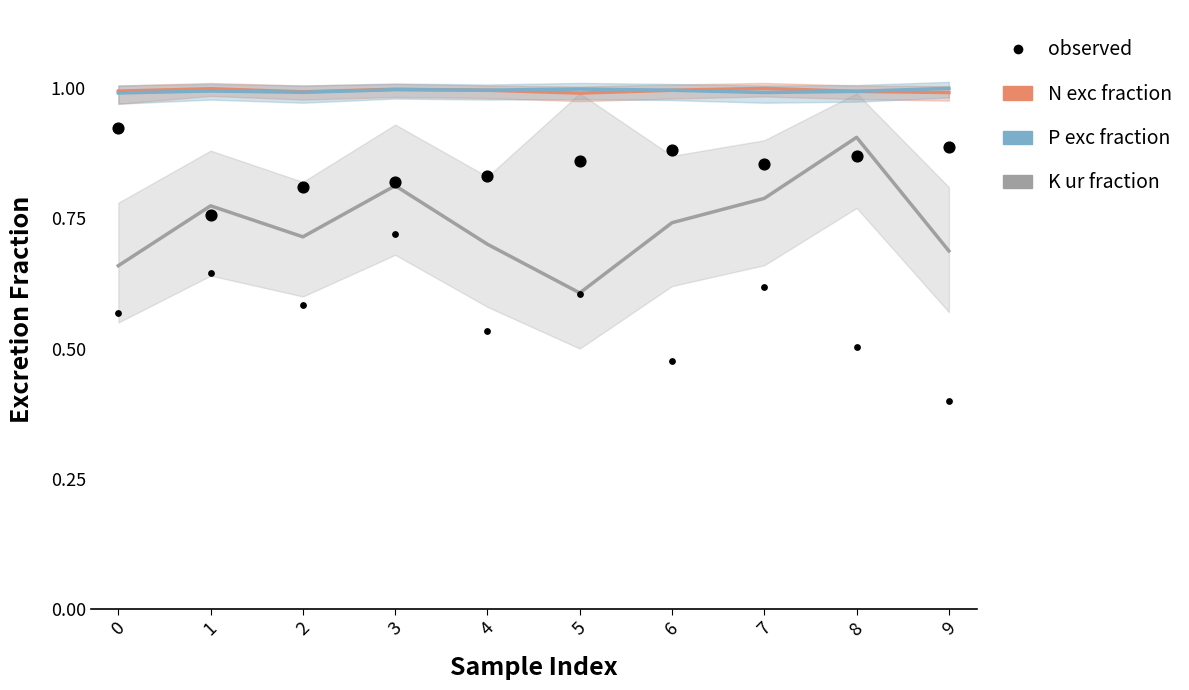

What is the total value across all series at 1?

3.5